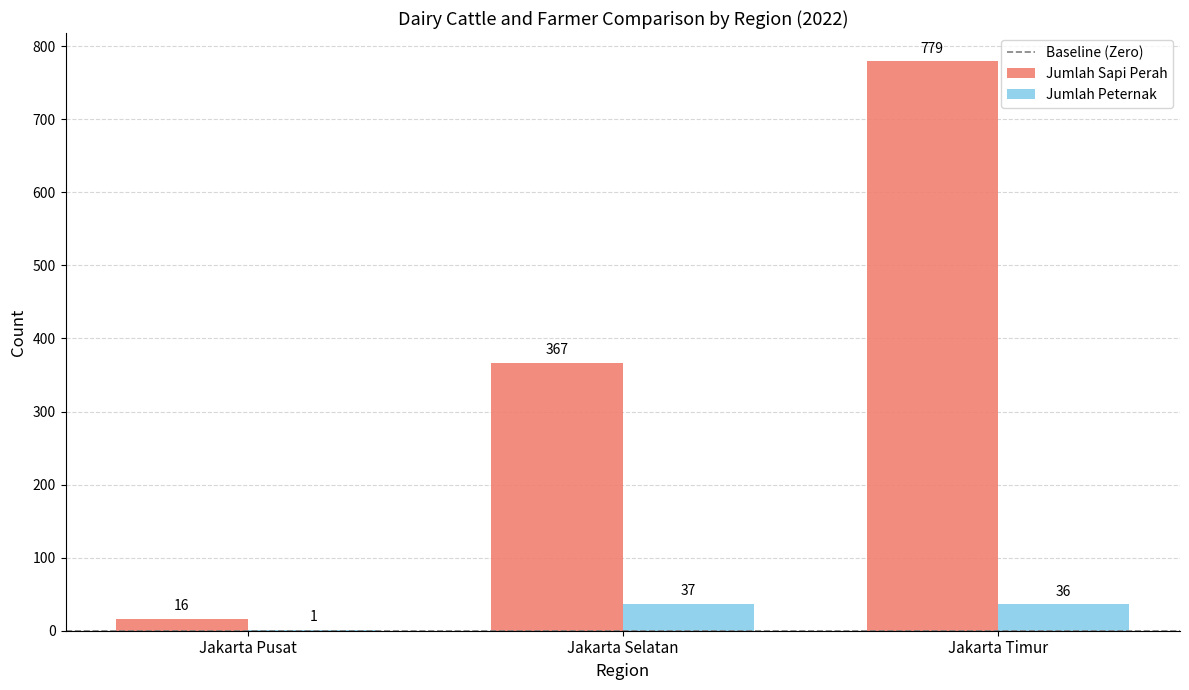

How many groups of bars are there?

3